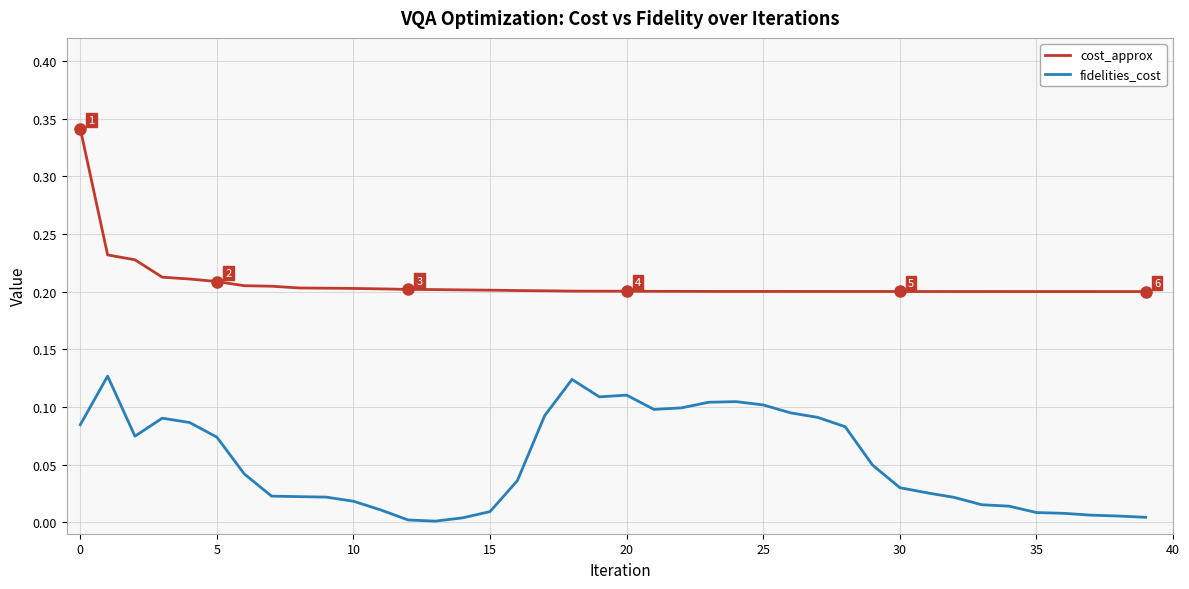

True or false: cost_approx has more than 0 points higher than both neighbors.

True